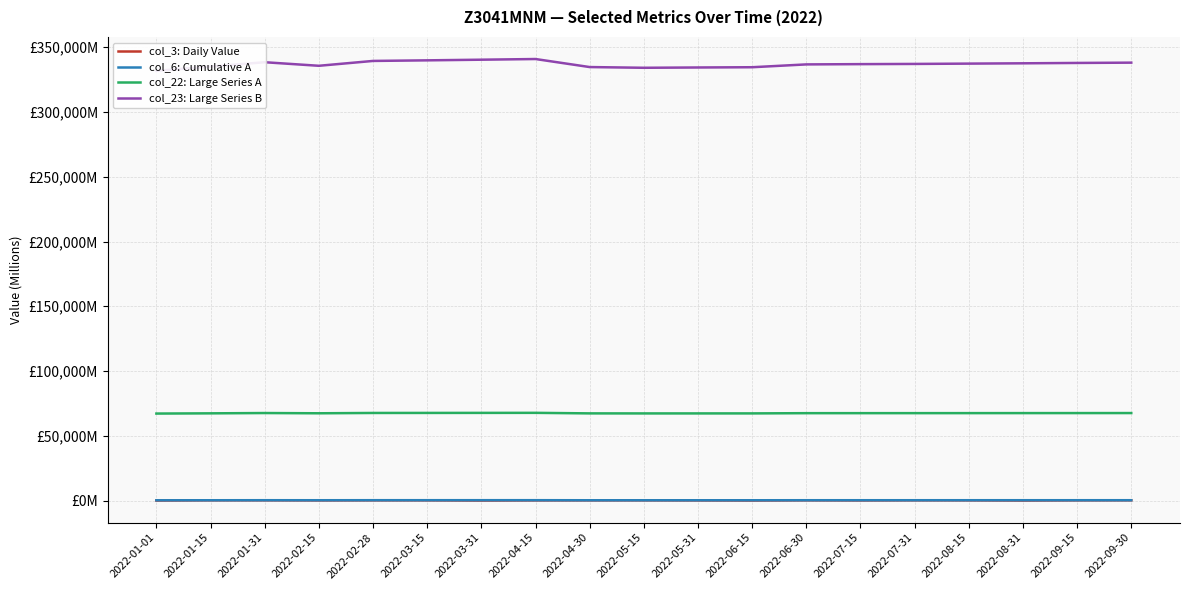

Reading right to left, transcribe all the data shown in this chart.

col_3: Daily Value: 240.5	204.8	44.5	195.1	220.9	125.1	213.9	58.5	148.7	204.0	189.9	166.4	35.2	200.9	208.0	149.3	236.6	233.5	52.0
col_6: Cumulative A: 301.3	298.8	297.1	294.7	292.5	291.5	289.2	267.2	265.7	264.0	268.8	319.6	316.9	314.2	310.1	279.2	303.0	273.0	246.4
col_22: Large Series A: 67577.5	67557.1	67542.2	67526.1	67508.9	67500.4	67487.3	67316.3	67304.8	67298.7	67329.2	67743.5	67710.8	67679.9	67650.1	67407.9	67593.6	67361.3	67190.2
col_23: Large Series B: 338068.1	337838.8	337558.7	337321.4	337076.0	336920.4	336712.2	334530.1	334334.7	334104.3	334660.5	340862.3	340344.2	339847.8	339392.3	335642.5	338395.0	335034.5	331743.6